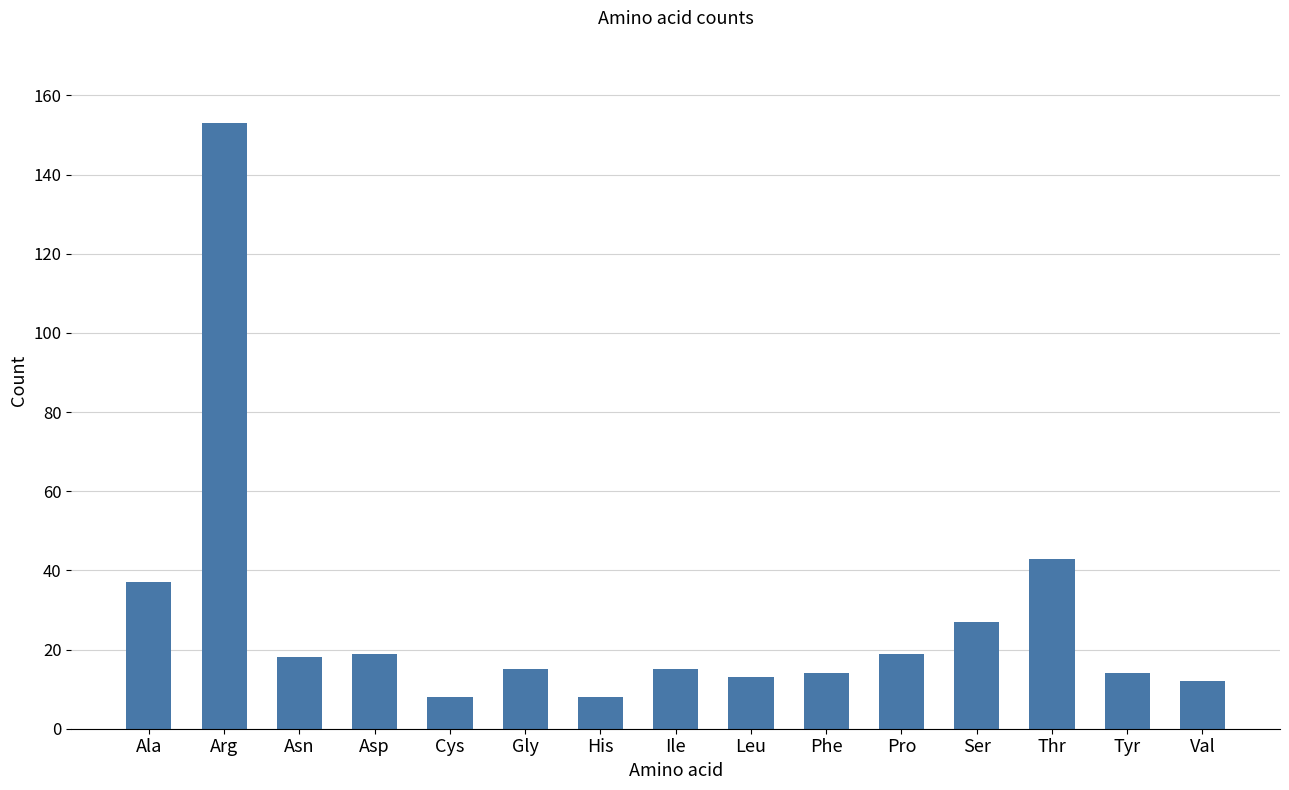

How many series are shown in this chart?

1